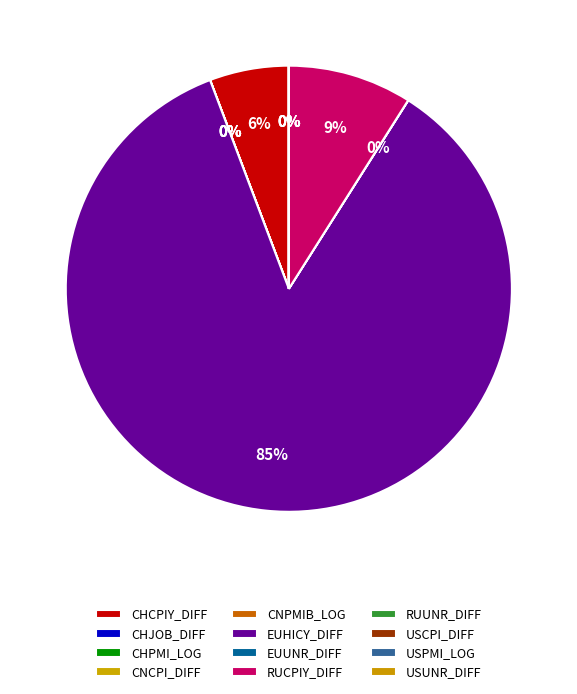

To the nearest percent, what is the average slice percentage?

8%